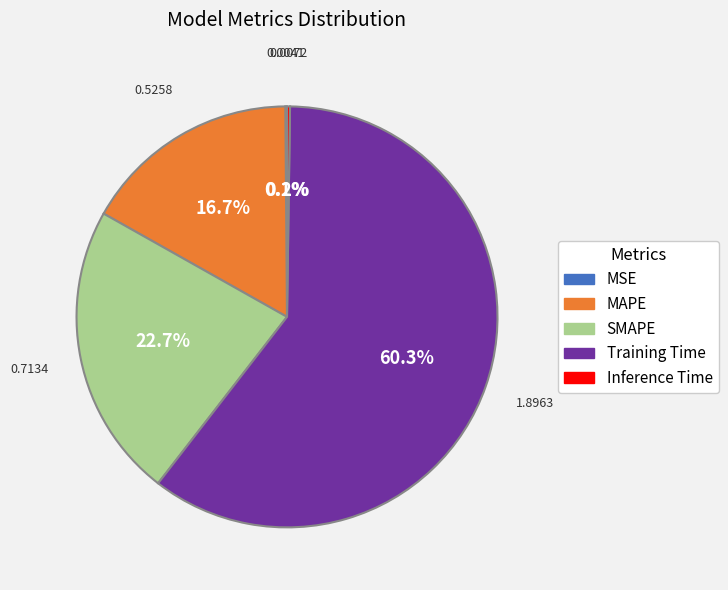

The MAPE slice represents 17% of the pie. True or false?

True